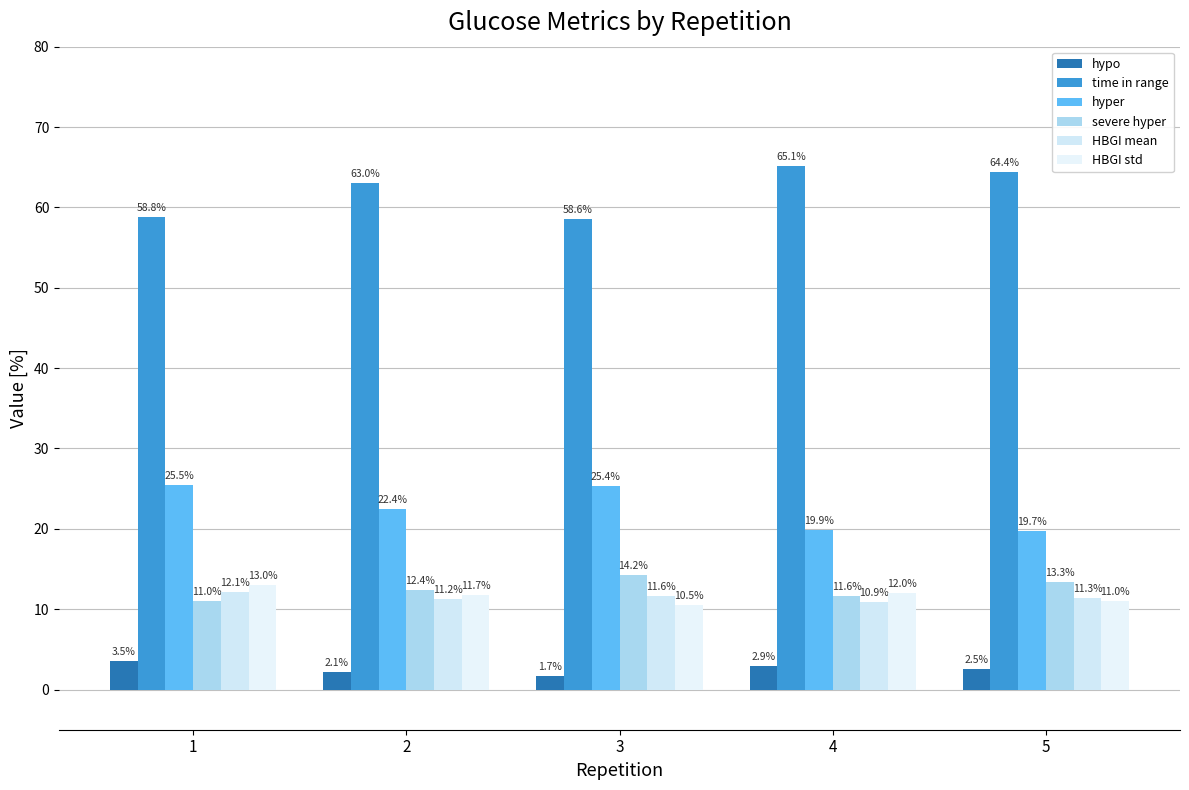

What is the difference between the second highest and second lowest values in the HBGI std series?

1.0